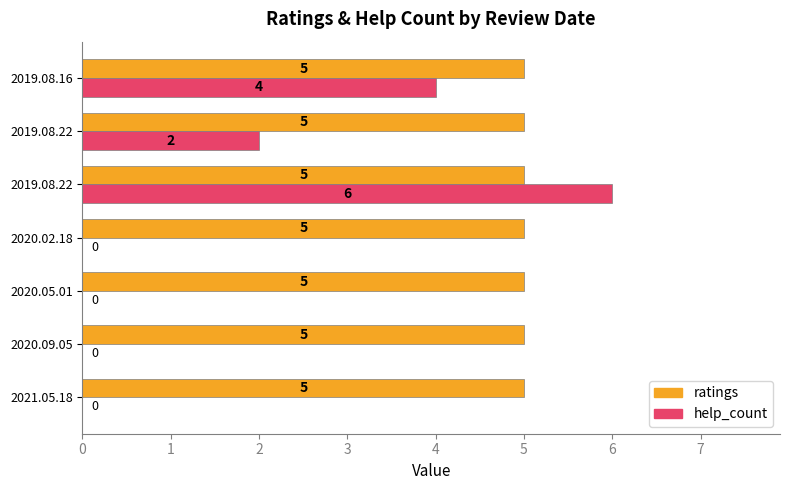

How many categories are shown in the chart?

7